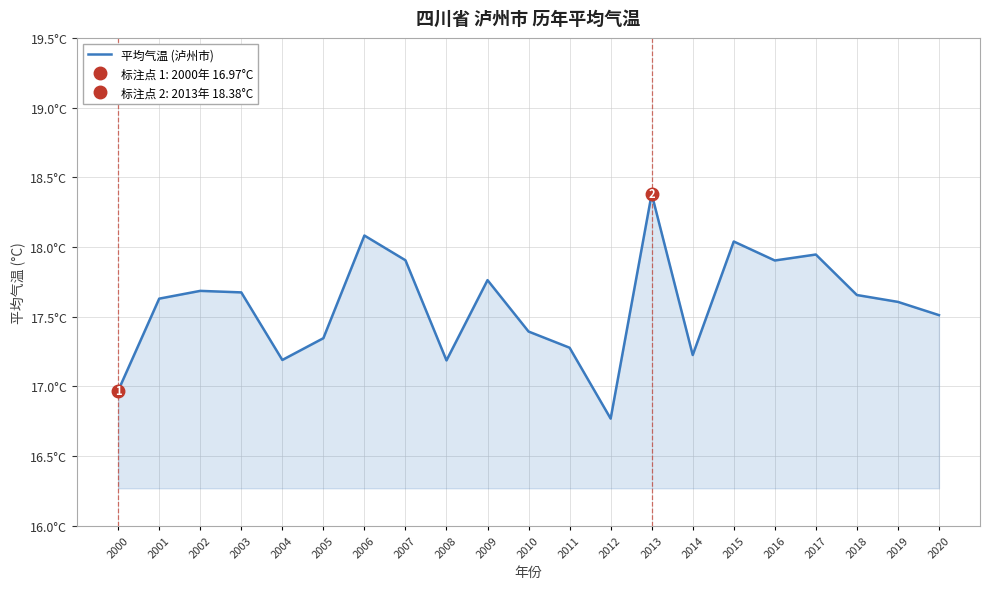

Rank the categories by value from lowest to highest.

2012, 2000, 2008, 2004, 2014, 2011, 2005, 2010, 2020, 2019, 2001, 2018, 2003, 2002, 2009, 2016, 2007, 2017, 2015, 2006, 2013